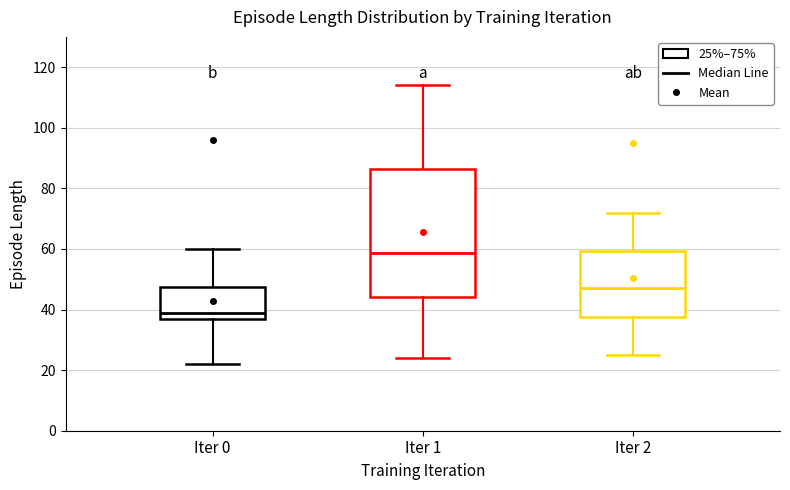

Comparing the boxes themselves (not the whiskers), which one is the tallest?

Iter 1